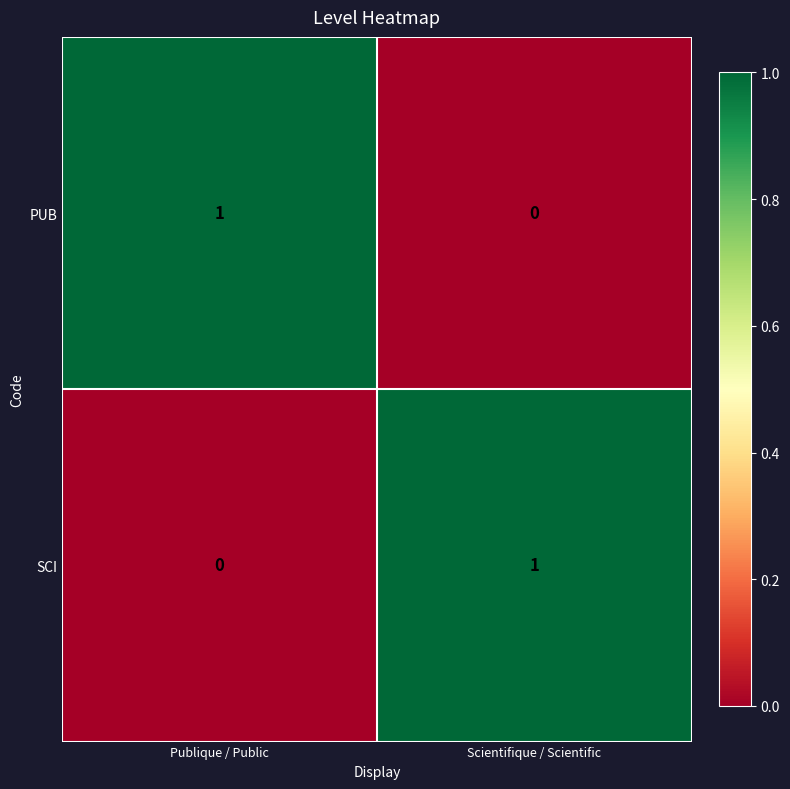

Is it true that PUB equals 0 at Publique / Public?

False